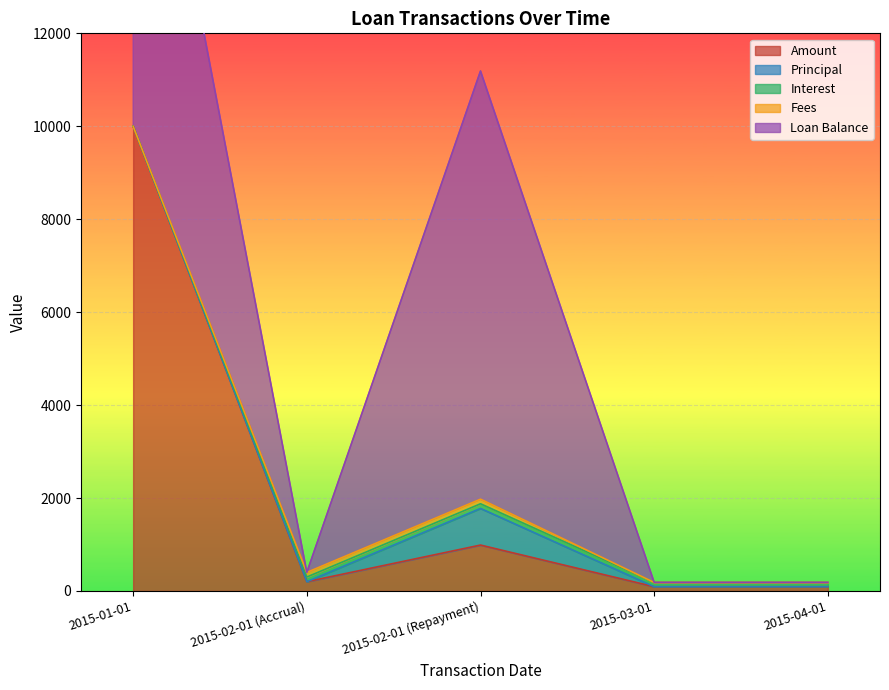

Which category has the highest value across all series?

2015-01-01